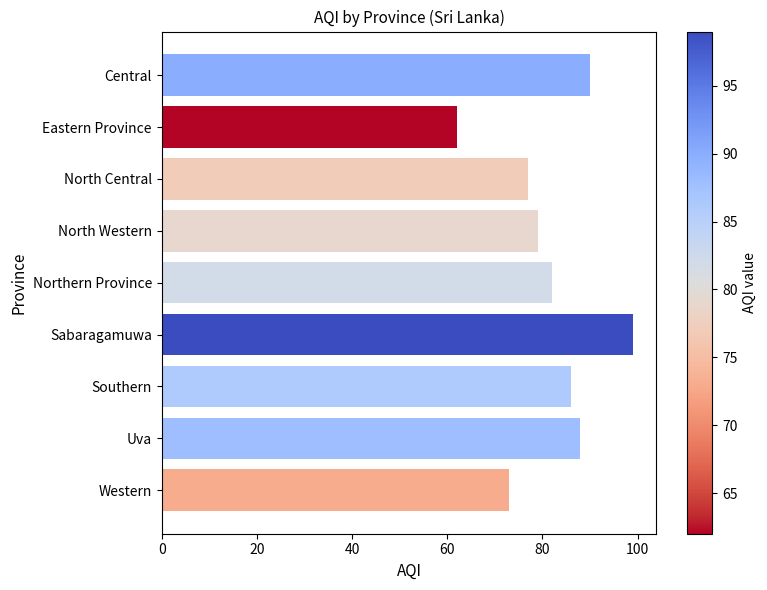

Reading top to bottom, list all the values displayed in this chart.

90	62	77	79	82	99	86	88	73